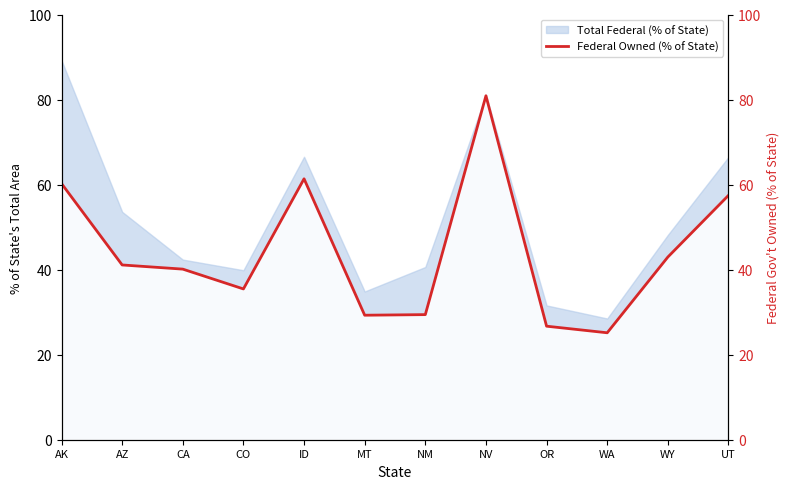

What is the difference between the maximum and minimum values?

55.7